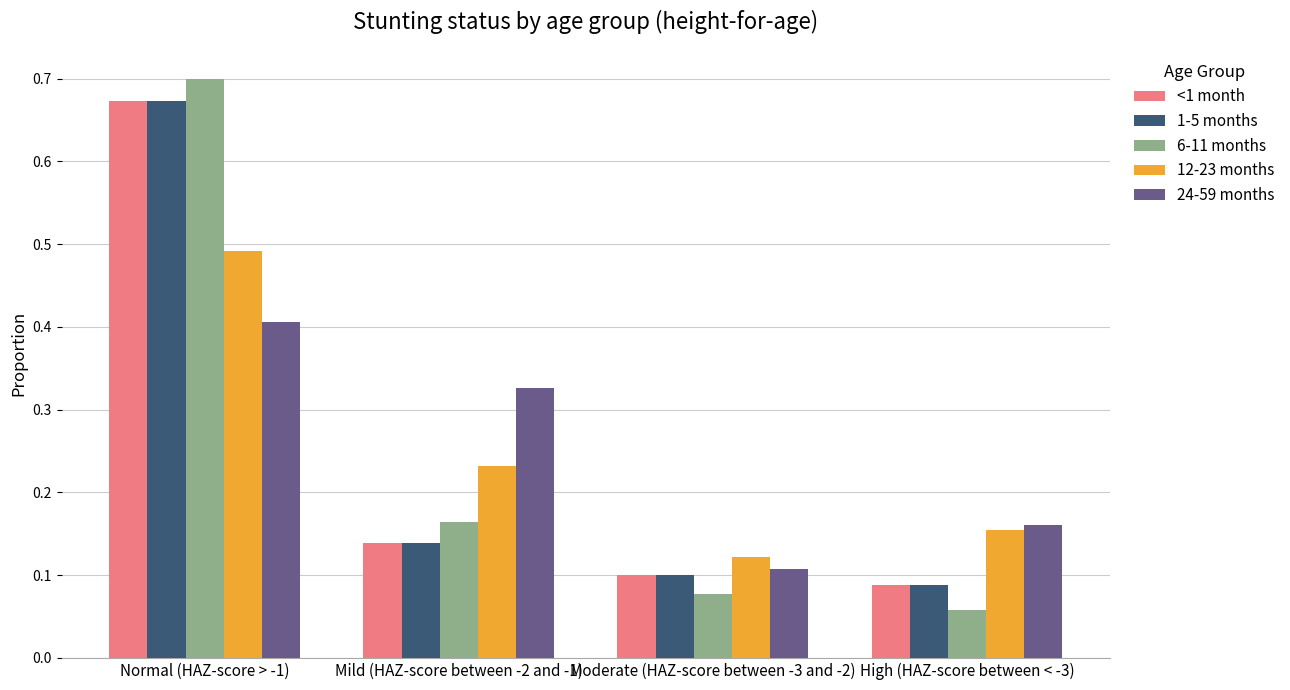

Count the 24-59 months values in the range 0 to 1.

4